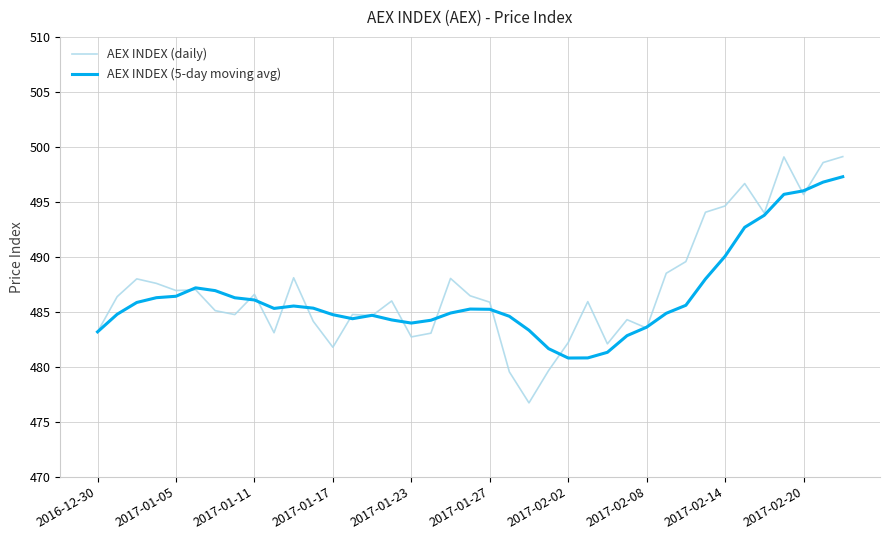

Which series has the largest range (max minus min)?

AEX INDEX (daily)